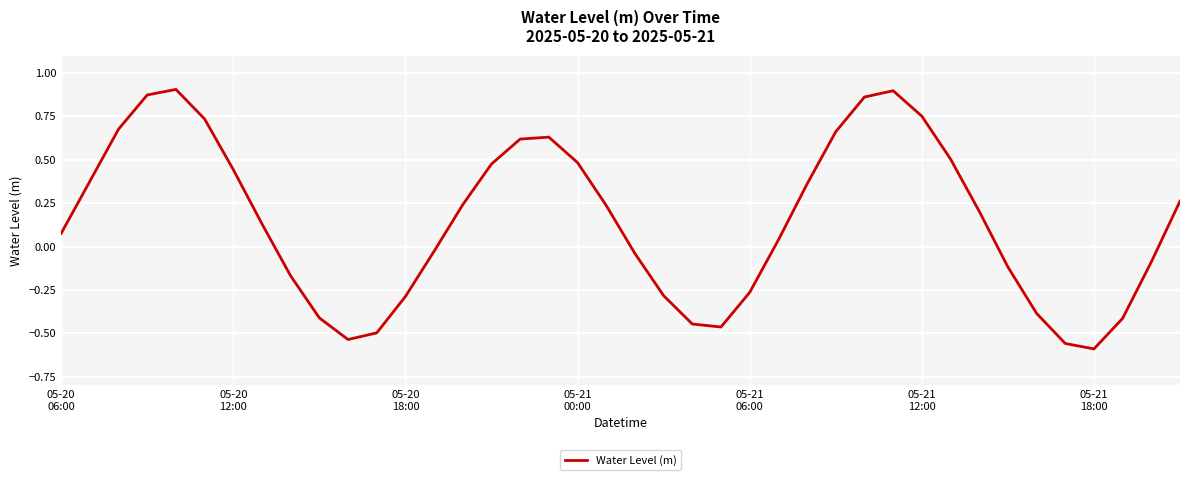

Does the chart display data point markers on the line(s)?

No